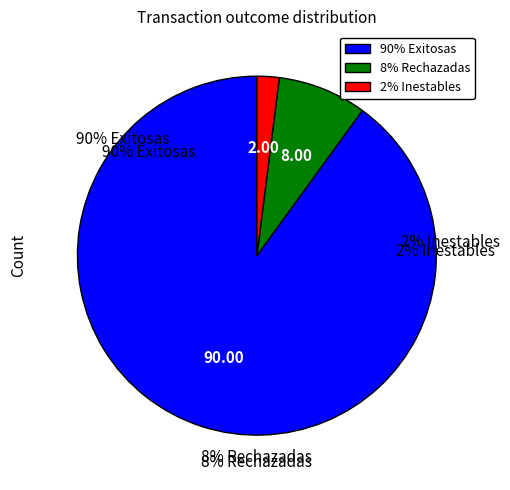

How many slices are in this pie chart?

3